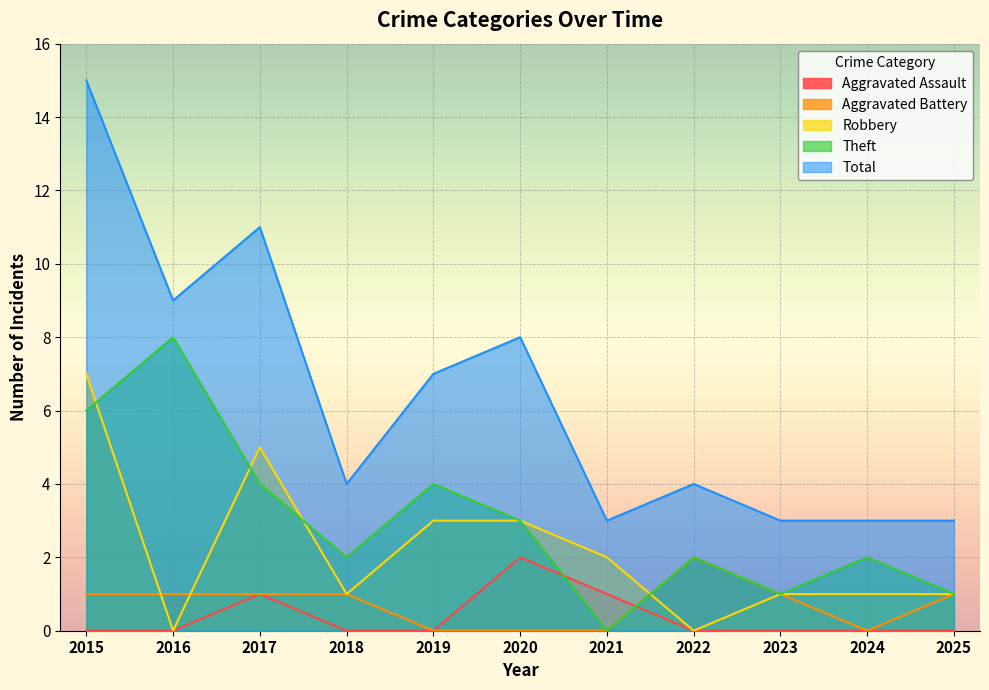

Is the value of Robbery at 2024 greater than the value of Aggravated Battery at 2020?

Yes